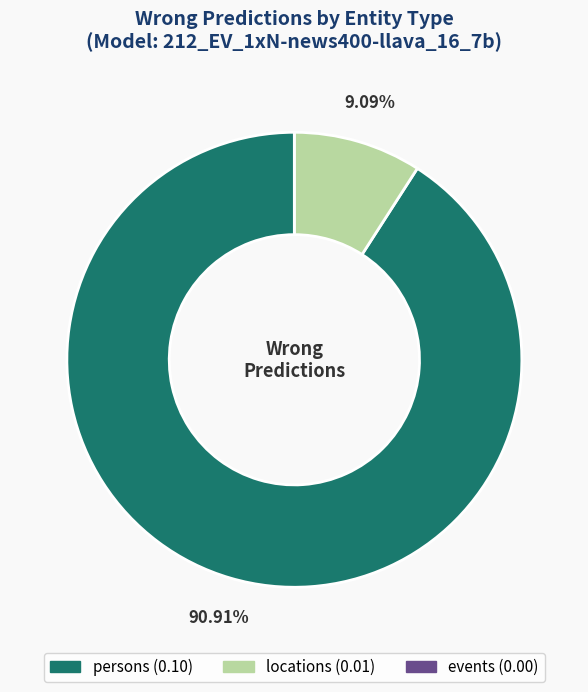

Is it true that locations is 1% of the pie?

False